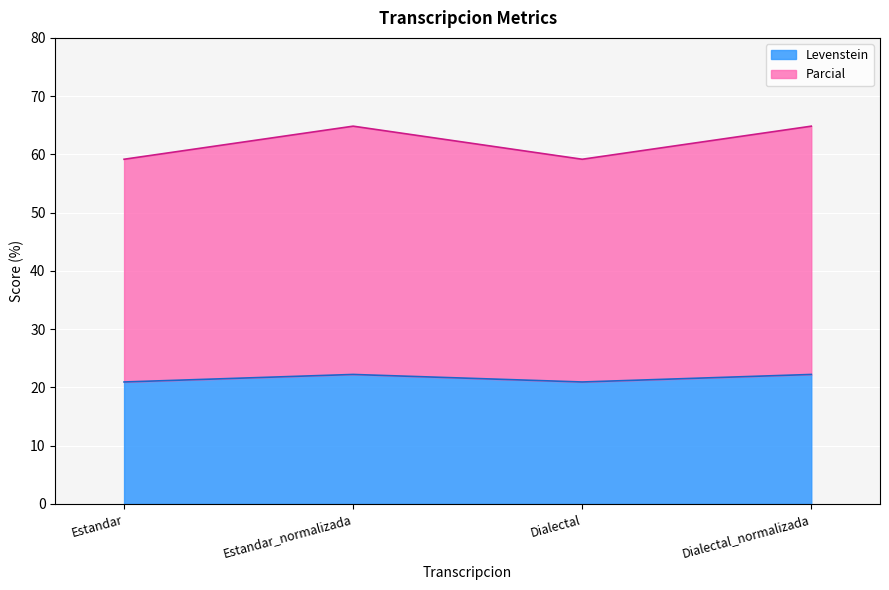

What position from the left is Estandar_normalizada?

2